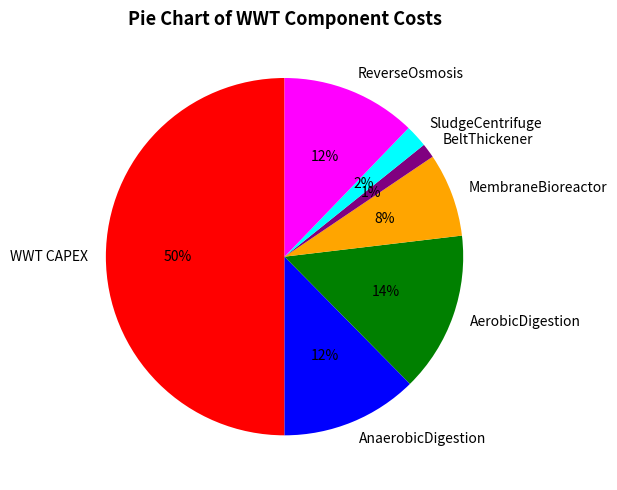

Do WWT CAPEX and MembraneBioreactor together represent more than half of the pie?

Yes